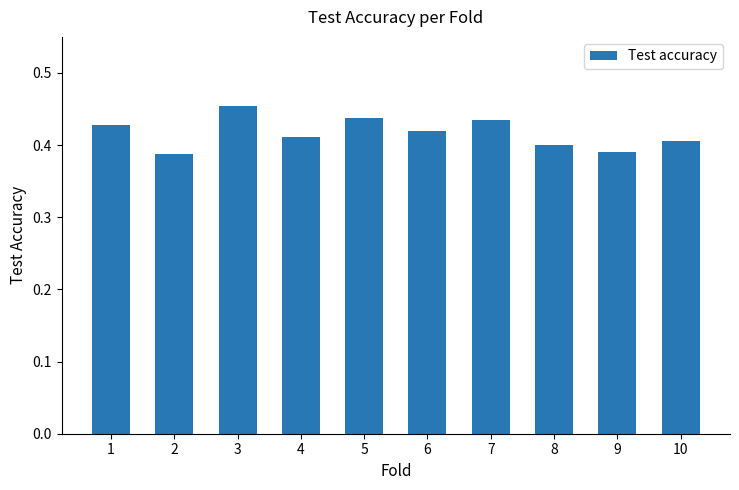

What is the sum of the values at 7 and 3?

0.9